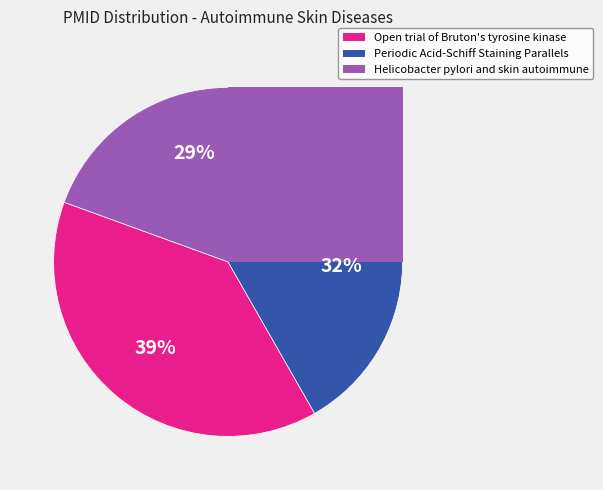

What percentage is the Open trial of Bruton's tyrosine kinase slice, to the nearest percent?

39%